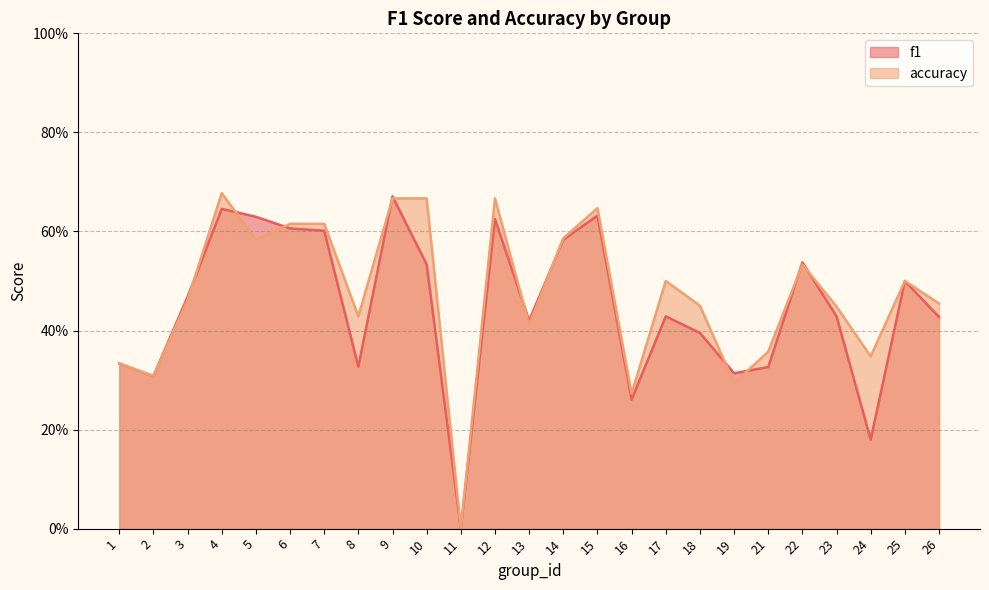

Is the value of f1 at 26 greater than the value of accuracy at 17?

No